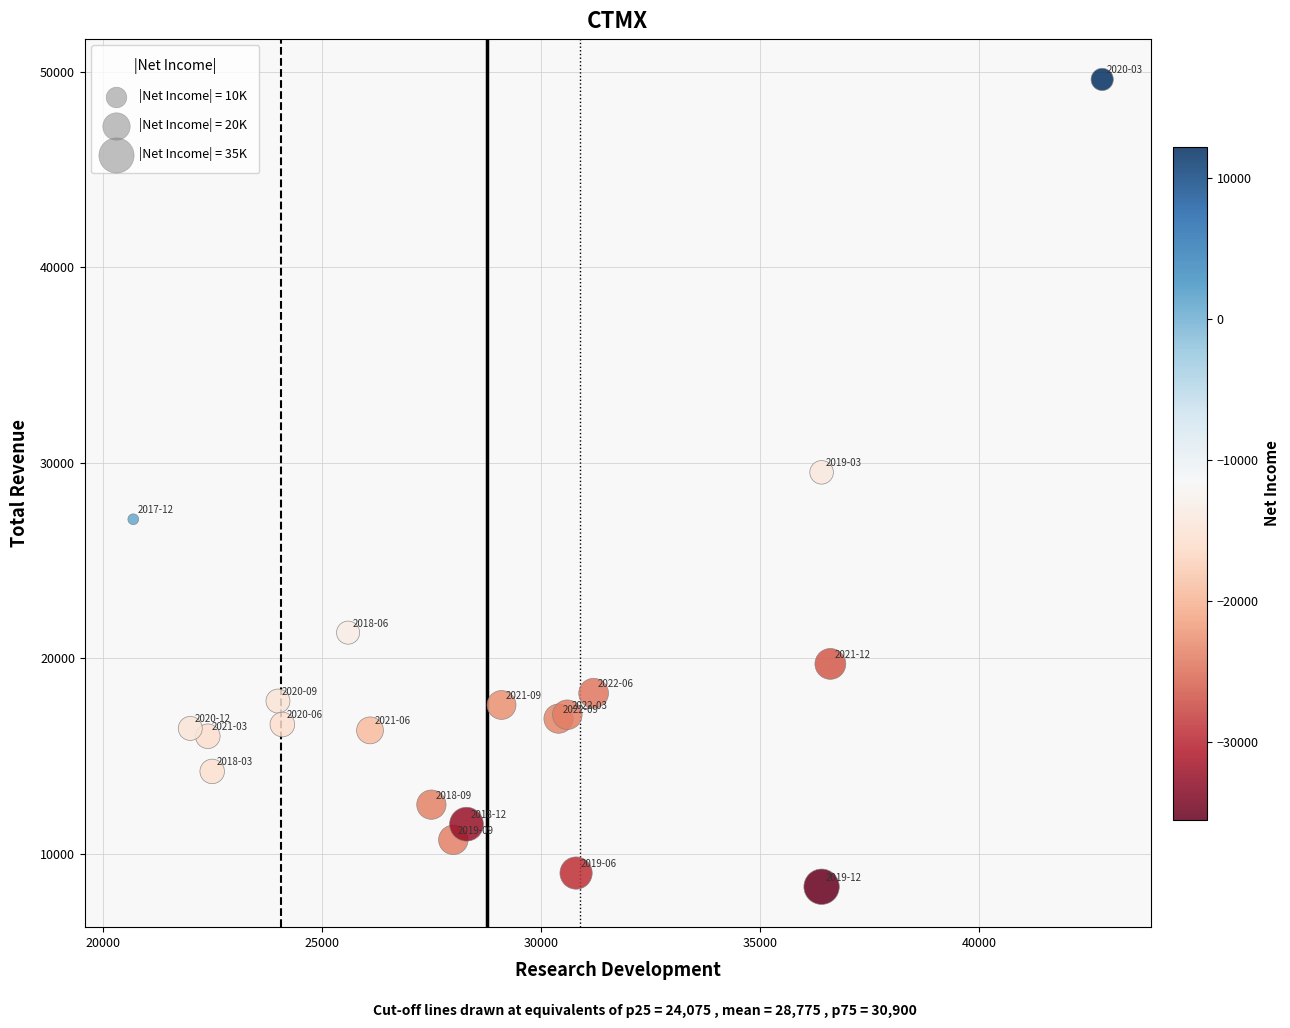

What Y value in the scatter plot is closest to 28950?

29500